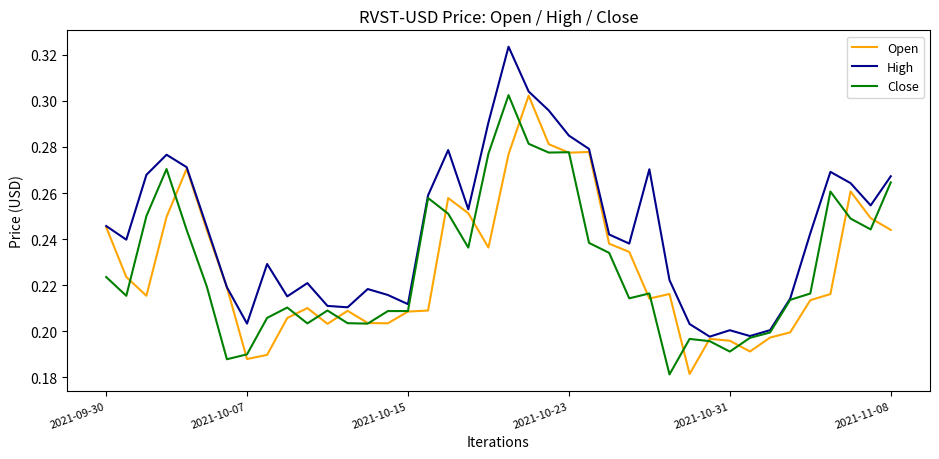

Which series has the largest total across all categories?

High